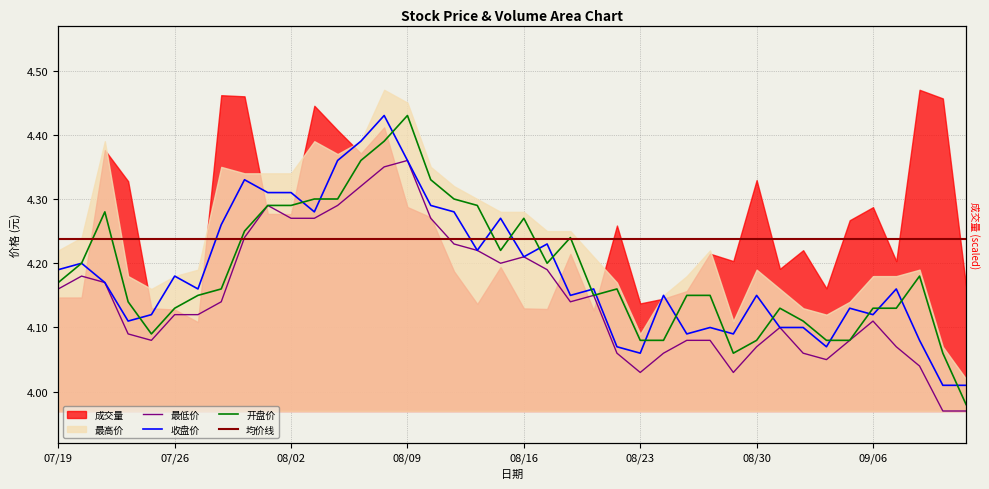

Where is the first local minimum for 收盘价?

20240724